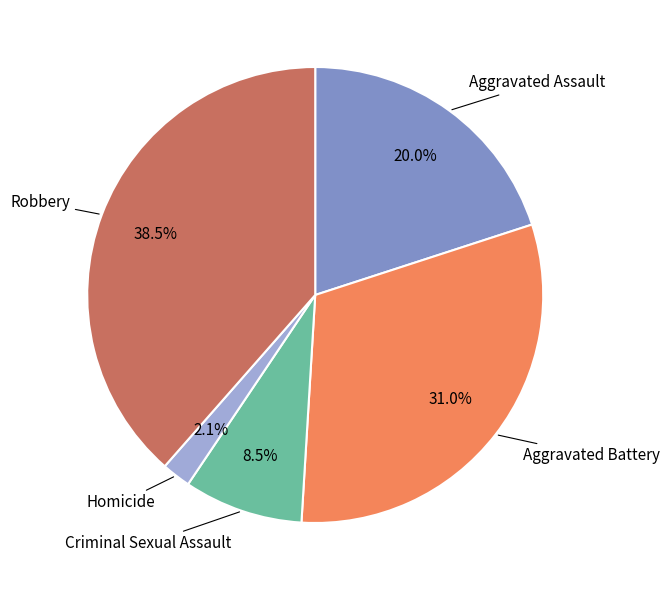

To the nearest percent, what is the average slice percentage?

20%